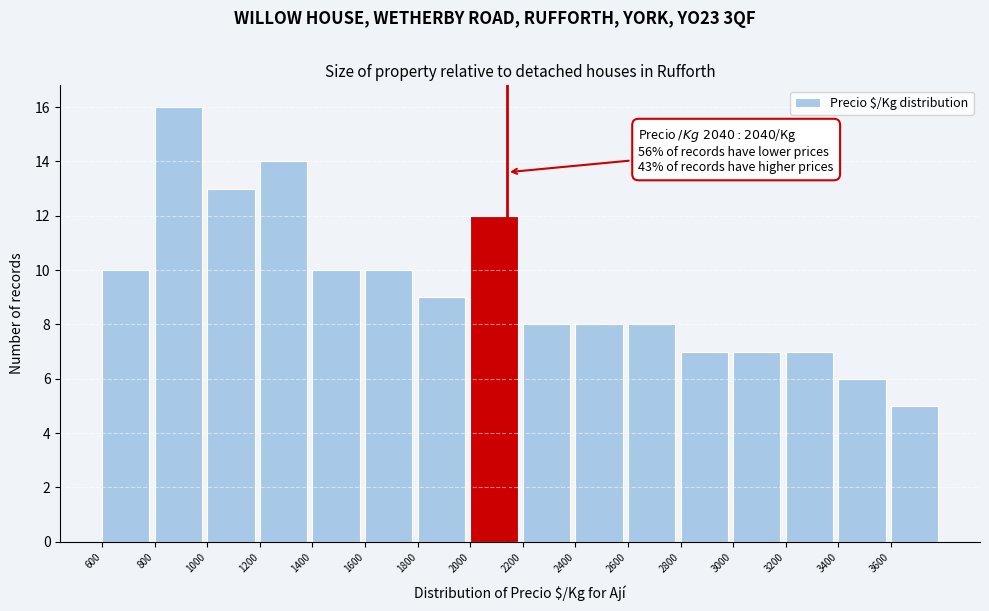

Over which range of the x-axis is the bar tallest?

800 to 1000